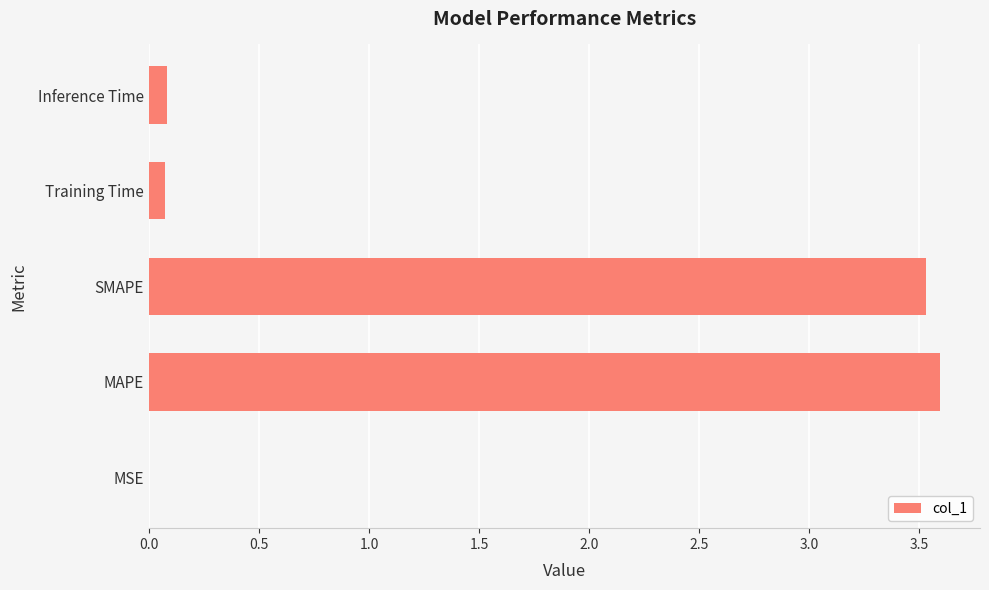

What value does the data have at MAPE?

3.6